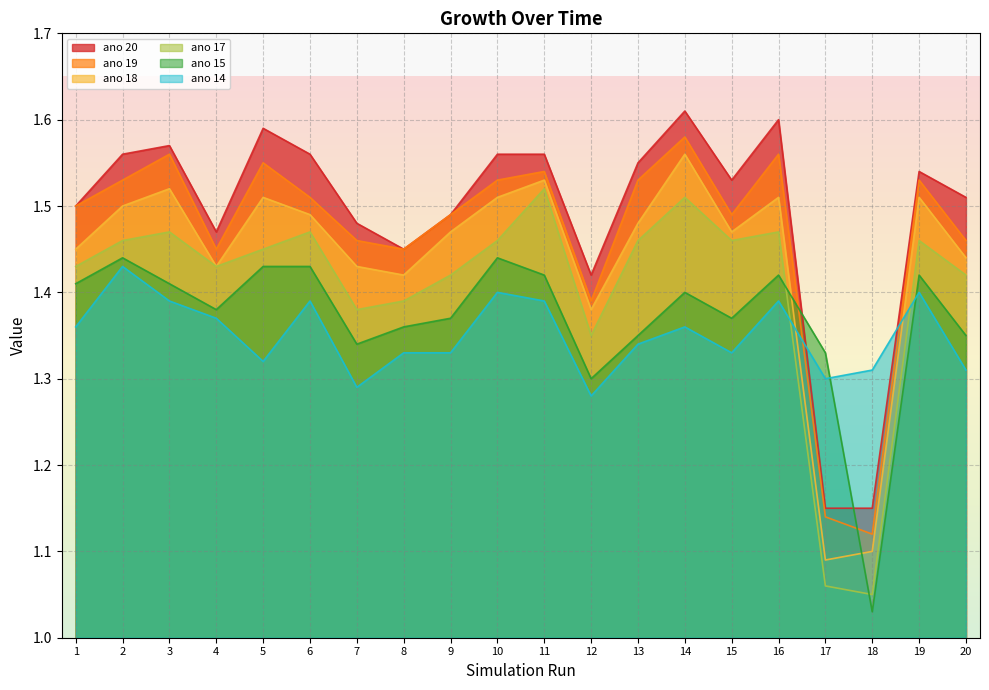

What is the minimum value for ano 19?

1.1